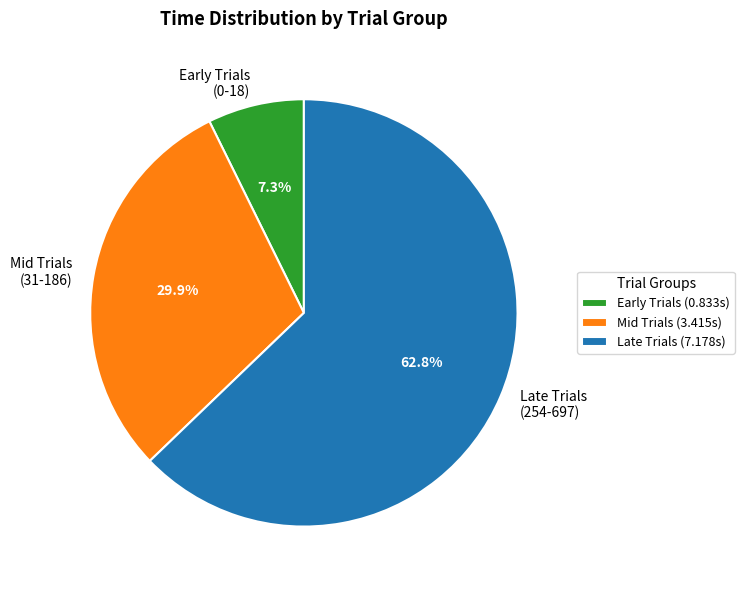

Combined, what portion of the pie is Mid Trials (31-186) and Early Trials (0-18)?

37.2%